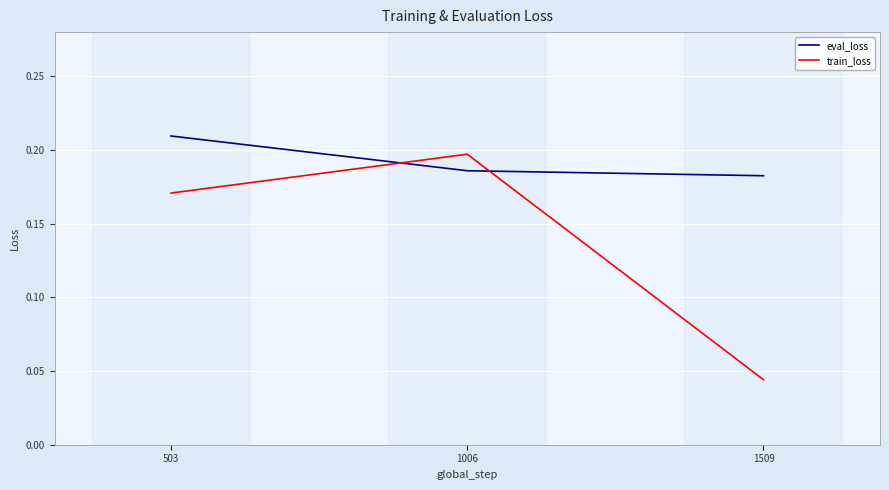

The train_loss series shows 0.3 at 1006. True or false?

False